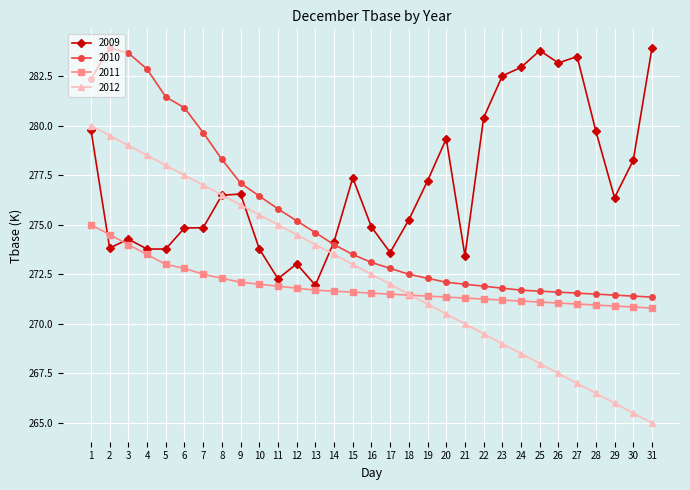

What is the total value across all series at 8?

1103.6